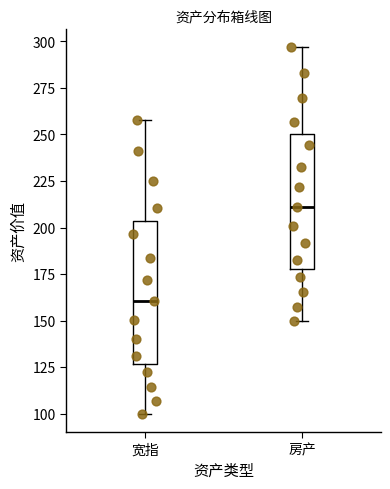

Reading left to right, read every box against the y-axis: the position of its median line, the range the box covers, and the ends of its whiskers. The values are not printed on the chart, so give them approximately, as read against the axis.

宽指: median 160, box 125 to 205, whiskers 100 to 260
房产: median 210, box 180 to 250, whiskers 150 to 295